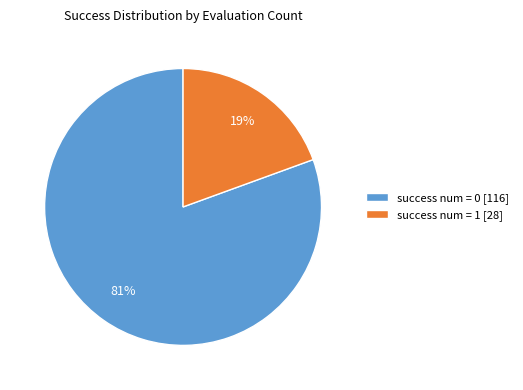

Between success num = 0 [116] and success num = 1 [28], which is larger?

success num = 0 [116]